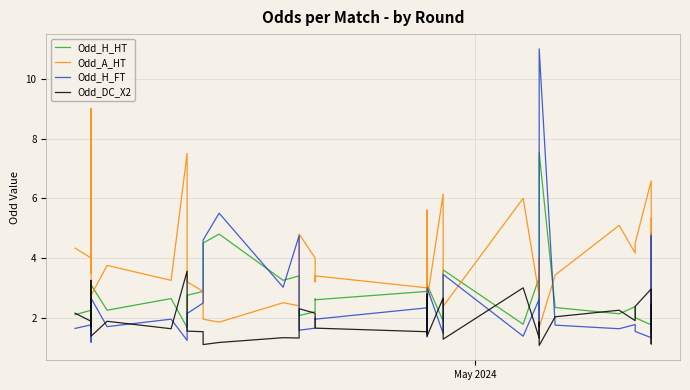

How many interior local peaks does the Odd_H_FT series have?

13